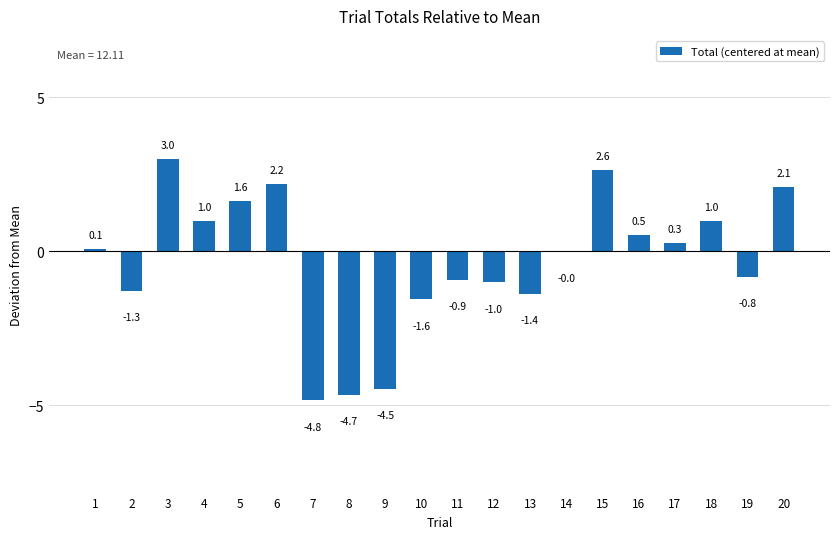

Count the number of values greater than 0.

10